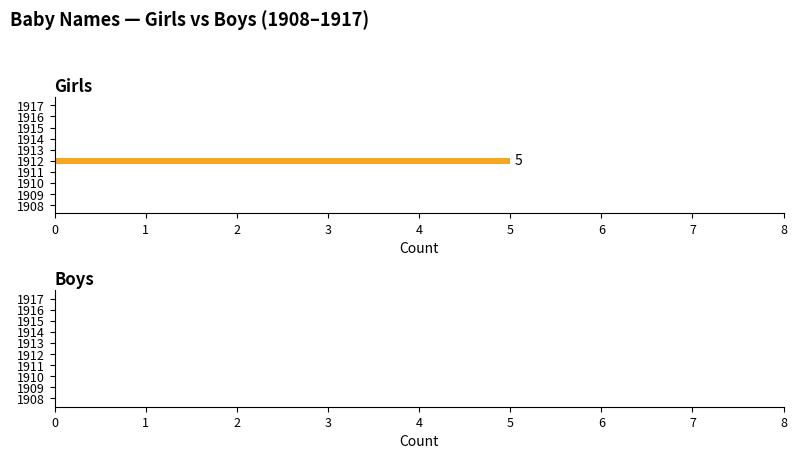

What is the sum of all values?

5